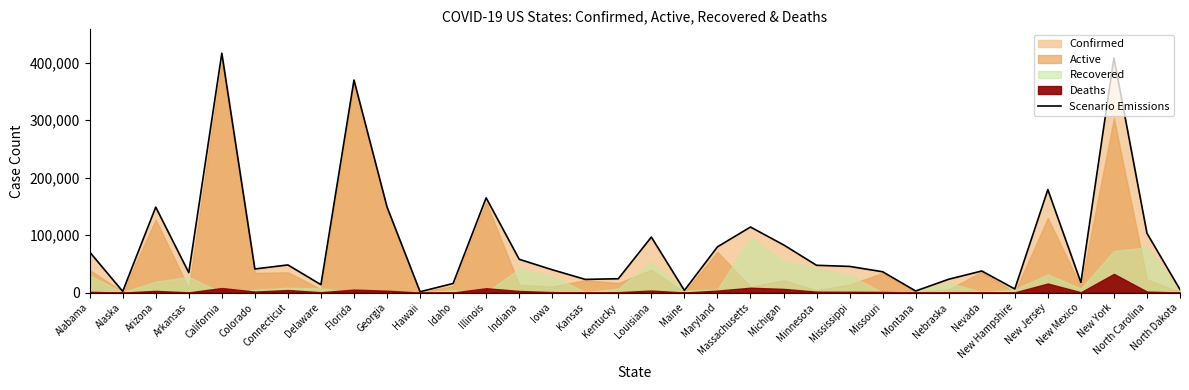

Reading left to right, list all the values displayed in this chart.

70600	2092	148683	34655	416450	41059	48096	13746	369834	148988	1418	15823	164864	57916	39721	22929	24060	96583	3723	79545	114033	83059	47457	45524	36222	2711	23190	37528	6262	179106	17517	408181	103216	5207